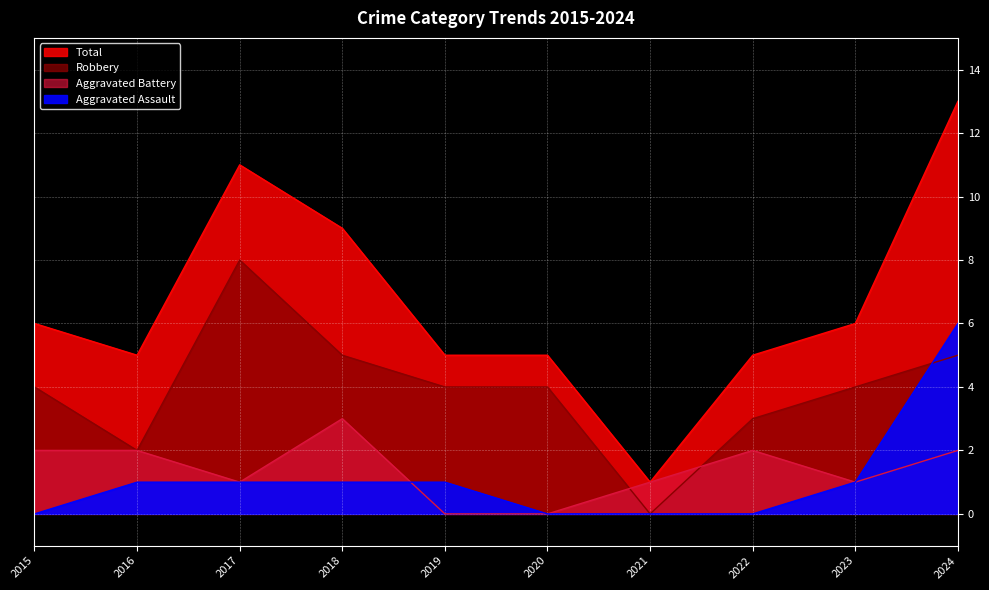

Between which two adjacent categories do Aggravated Assault and Aggravated Battery first intersect?

2018 and 2019